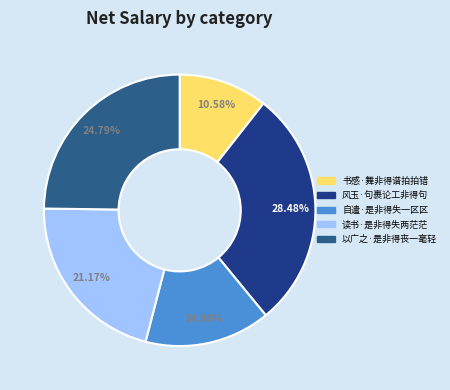

Is it true that 以广之·是非得丧一毫轻 is 15% of the pie?

False